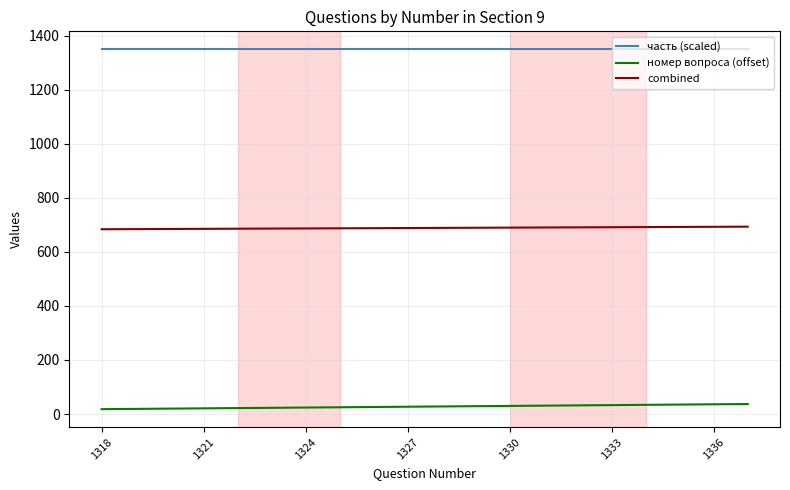

Which series has the largest total across all categories?

часть (scaled)